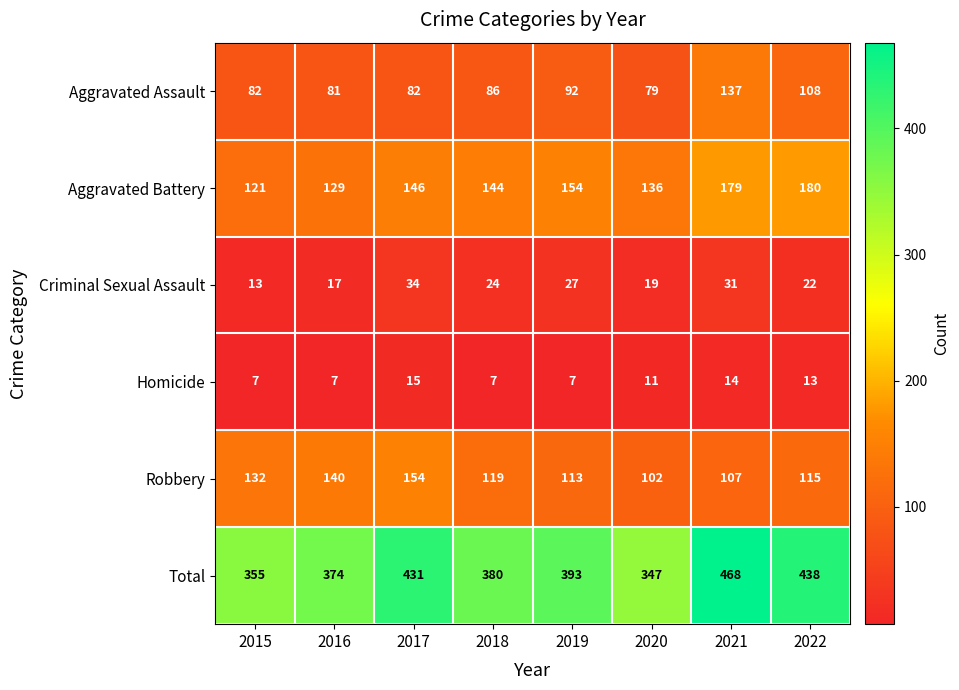

True or false: Total has a value of 217 at 2018.

False